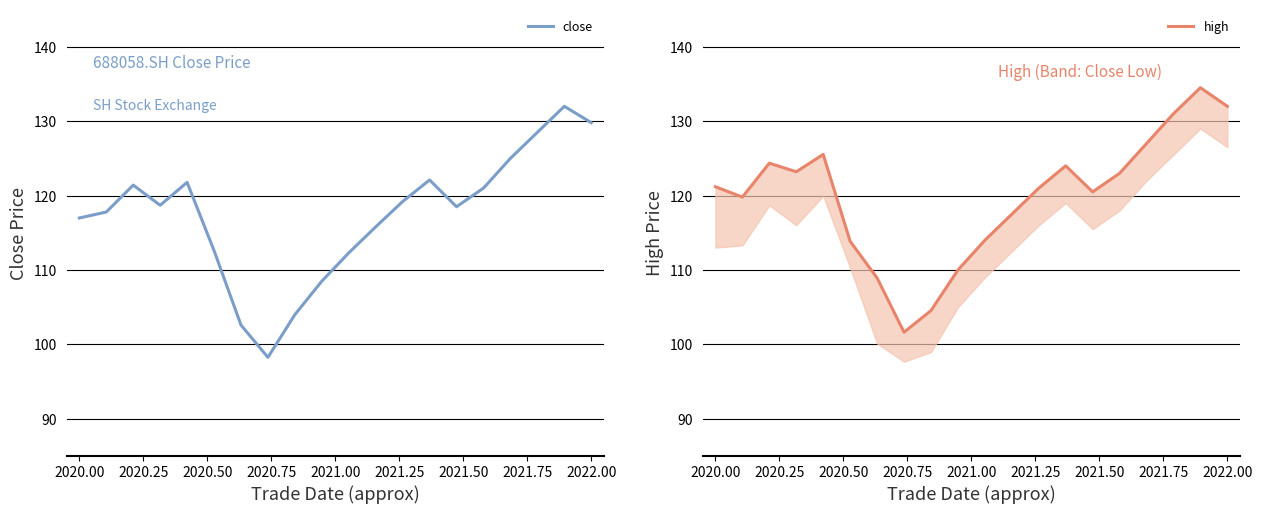

Which series has the largest range (max minus min)?

close